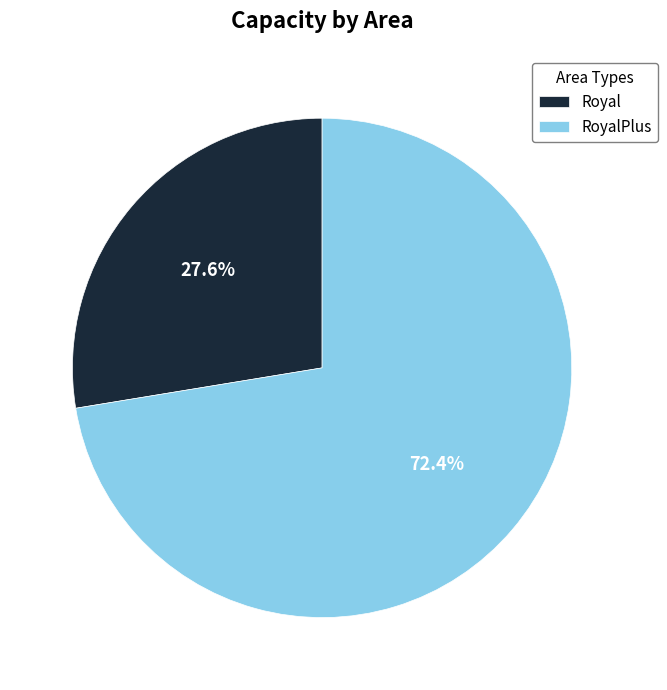

Between RoyalPlus and Royal, which is larger?

RoyalPlus